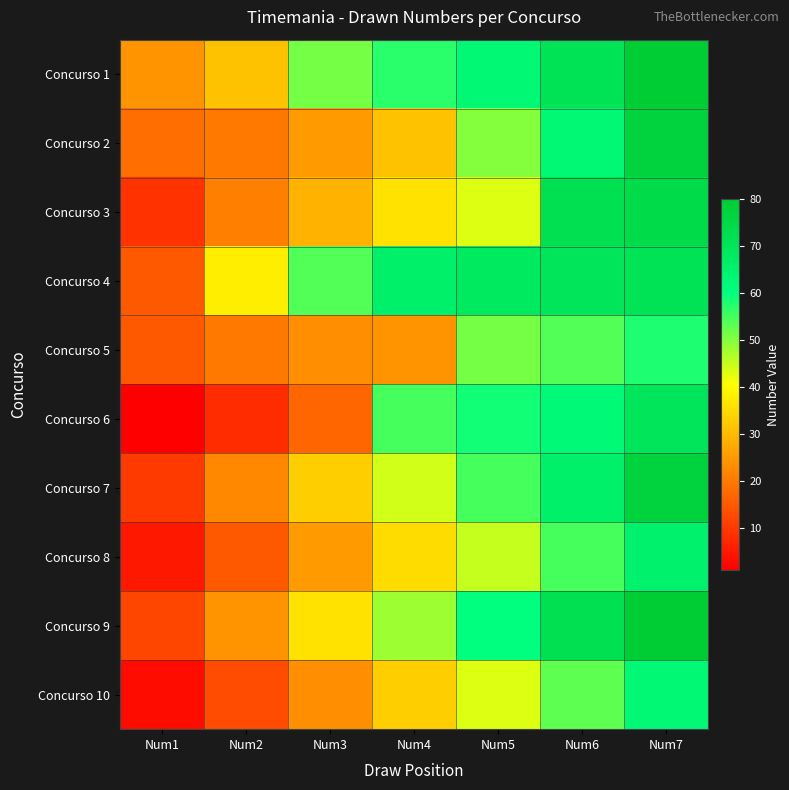

Rank the series at Num7 from lowest to highest value.

Concurso 5, Concurso 10, Concurso 8, Concurso 6, Concurso 4, Concurso 3, Concurso 2, Concurso 7, Concurso 1, Concurso 9